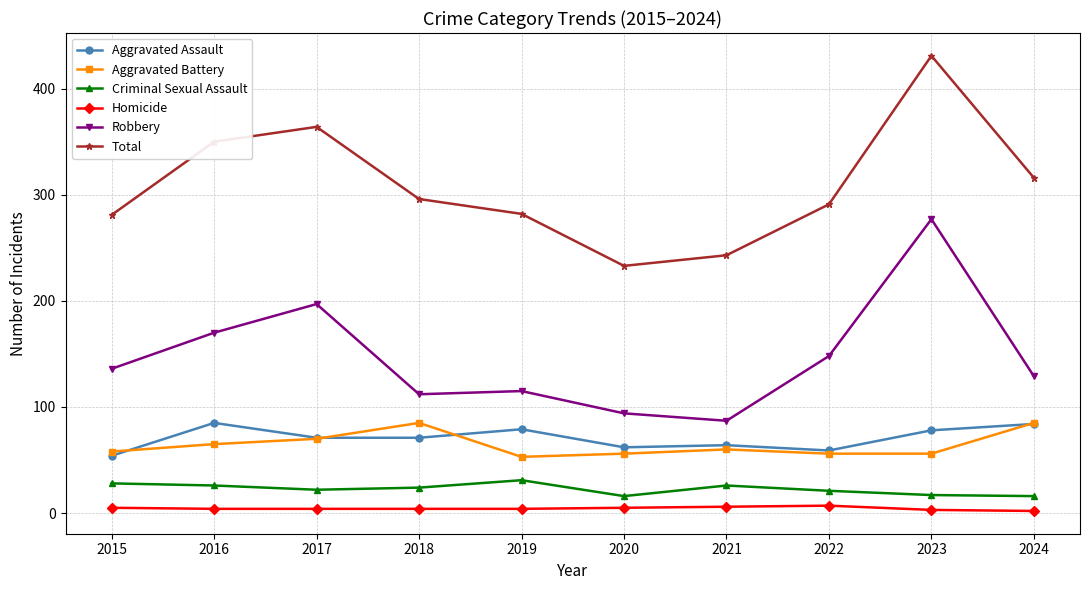

What is the difference between the maximum and minimum values in the Homicide series?

5